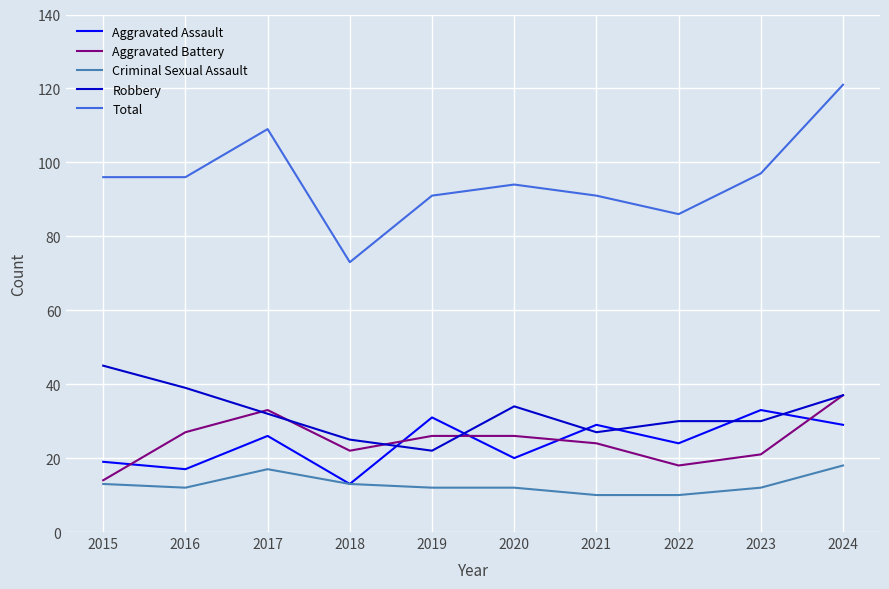

At which category is the sum across all series the highest?

2024